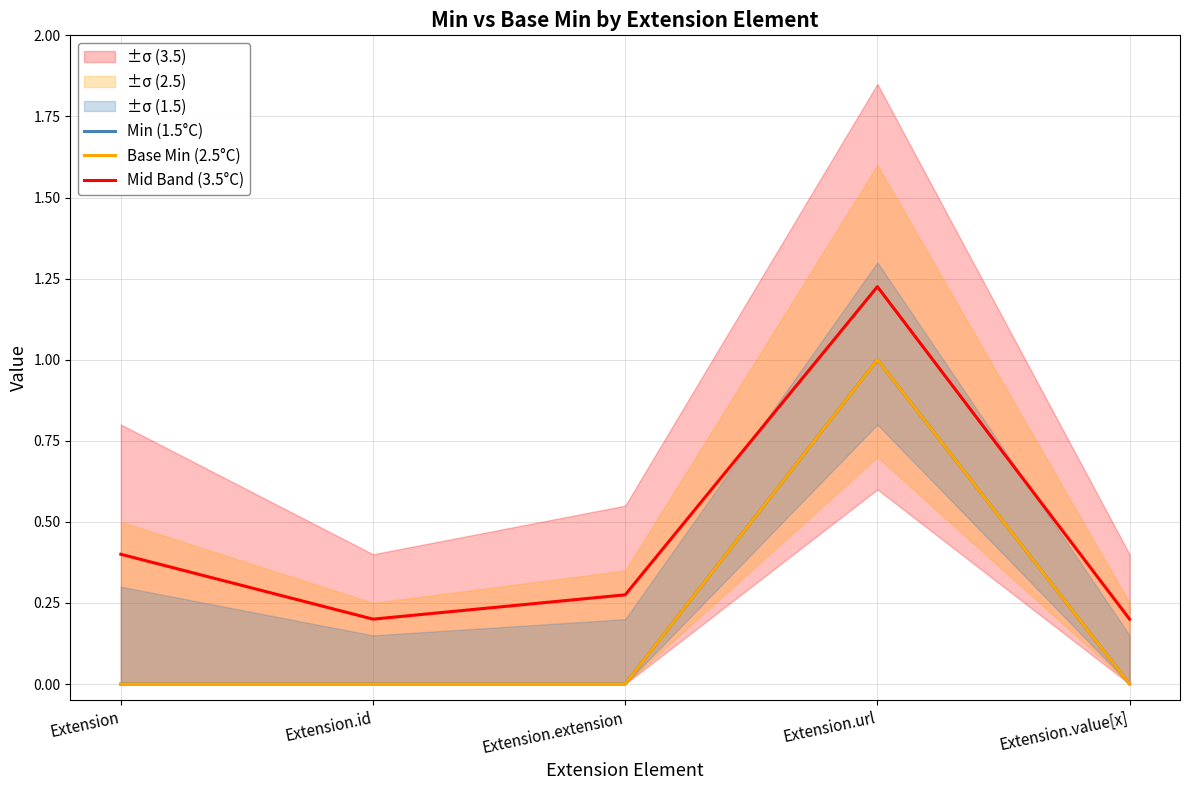

What is the label of the 5th point from the left?

Extension.value[x]